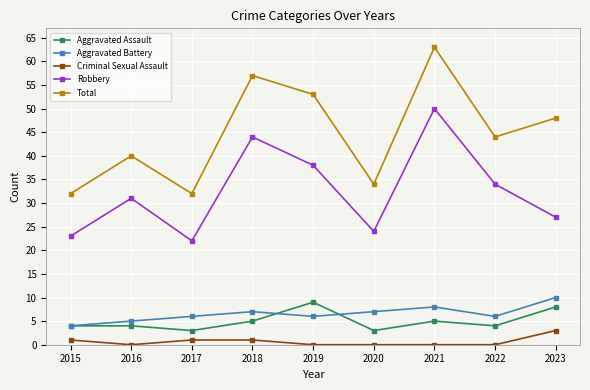

Is it true that Aggravated Battery equals 10 at 2020?

False